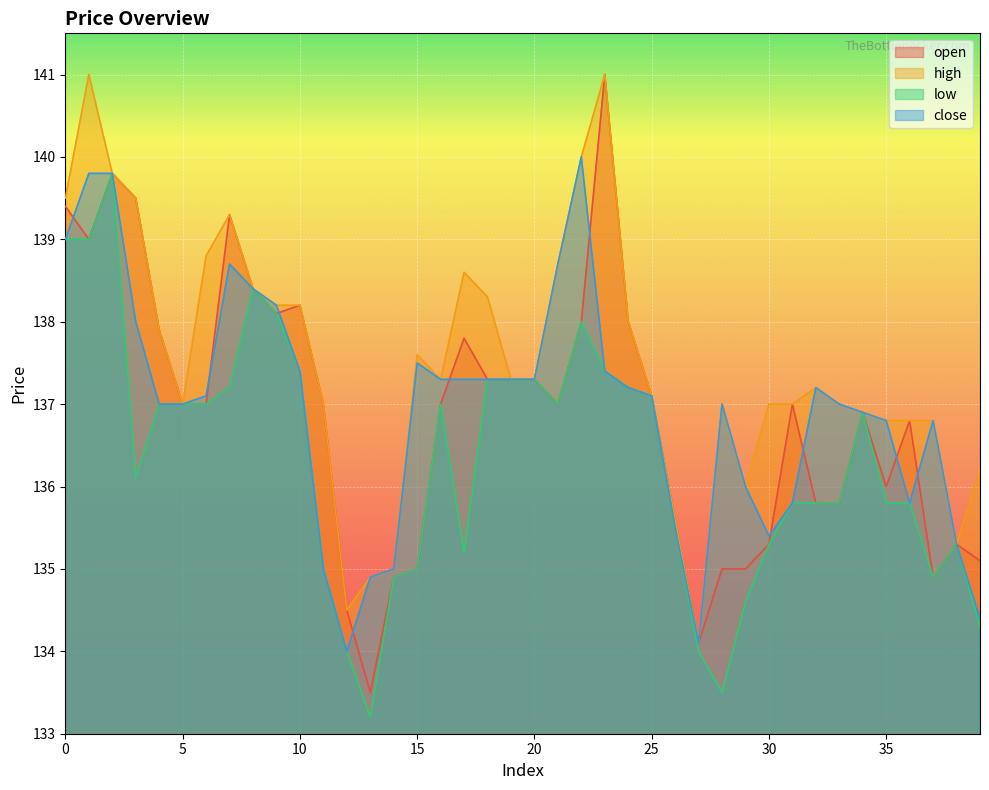

Count the number of categories in the chart.

40